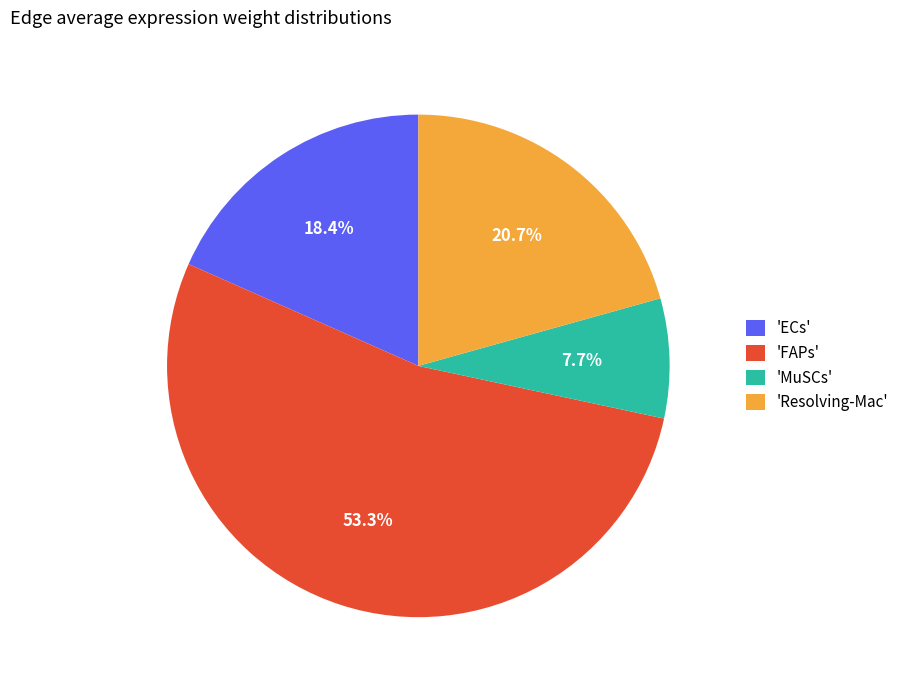

What is the largest slice in the pie chart?

'FAPs'